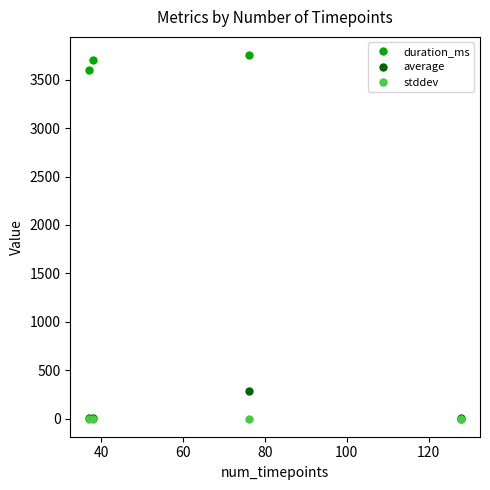

What is the average value of the stddev series?

0.1